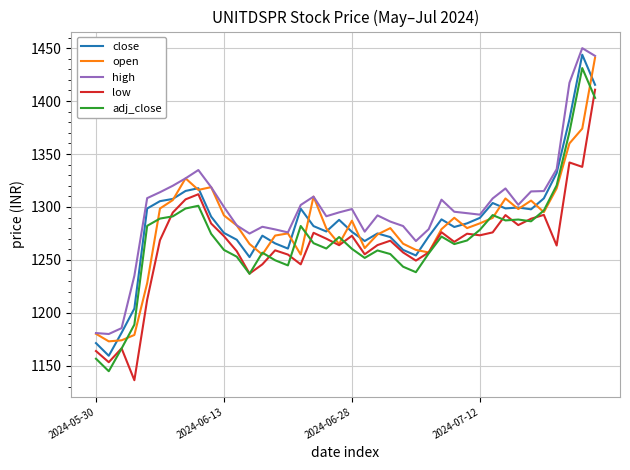

What is the minimum value for open?

1173.0